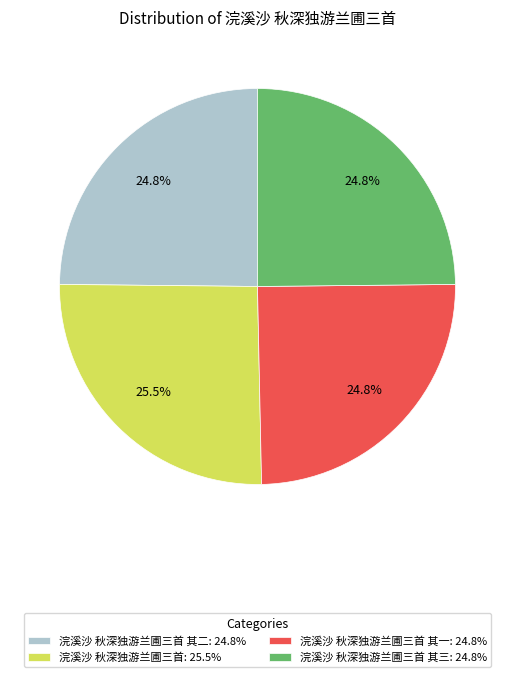

What is the largest slice in the pie chart?

浣溪沙 秋深独游兰圃三首: 25.5%